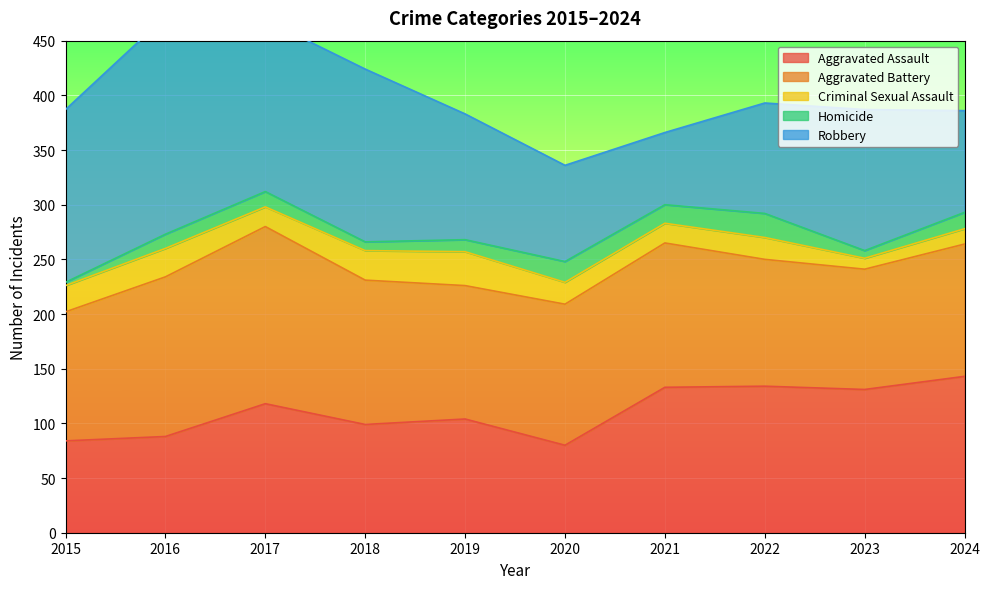

In Robbery, how many points are higher than both neighbors (excluding endpoints)?

3